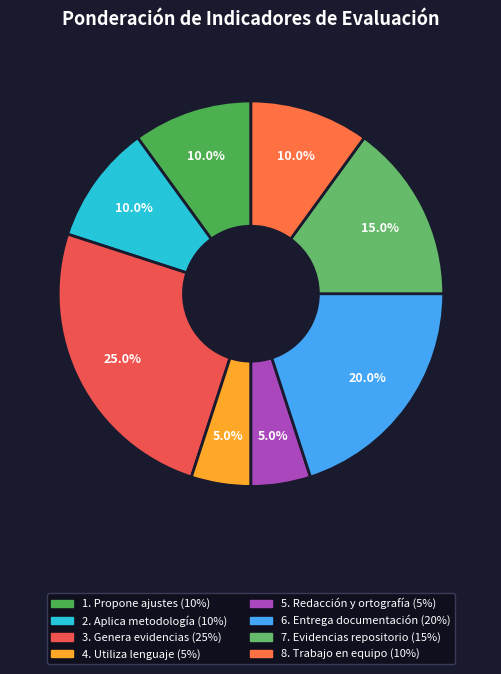

How many segments does this pie chart have?

8